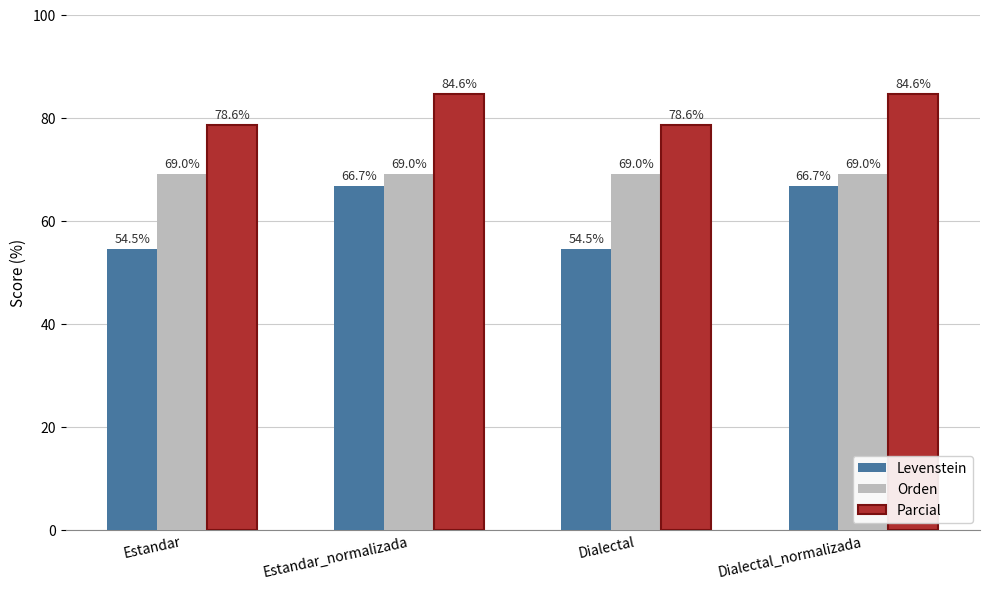

Which series has the widest spread of values?

Levenstein